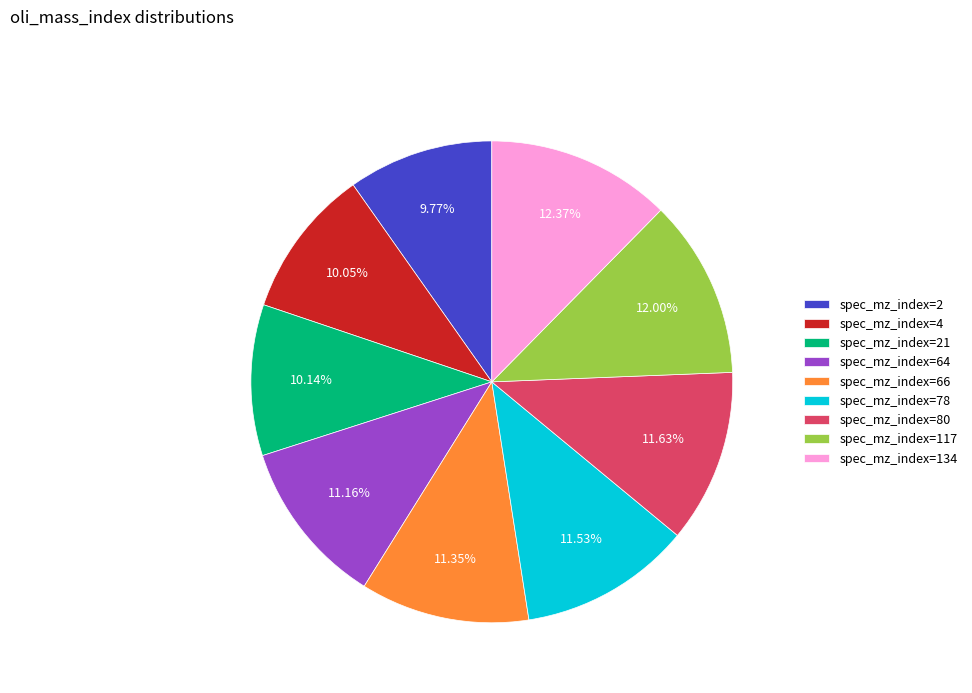

Does any single category account for the majority?

No